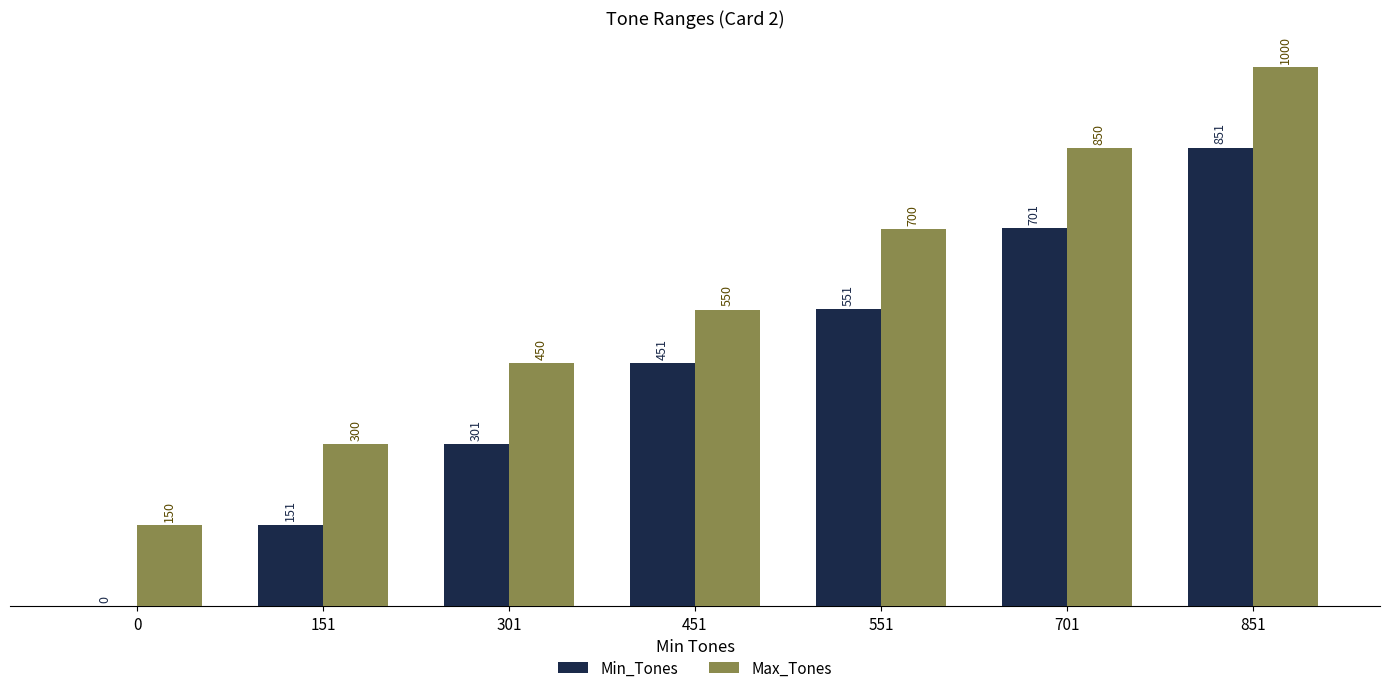

Which category has the highest value in the Max_Tones series?

851